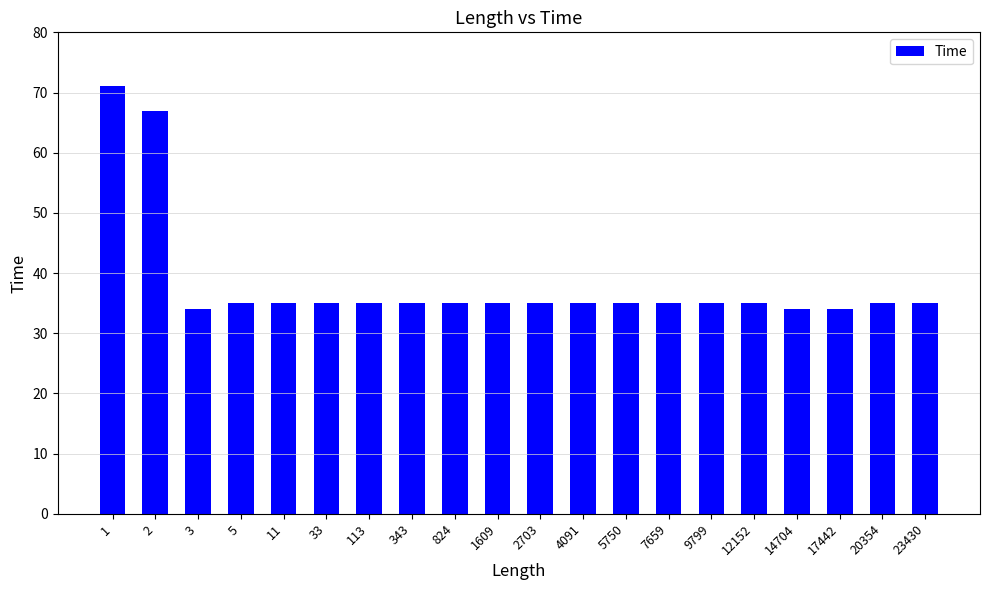

What is the difference between the maximum and minimum values?

37